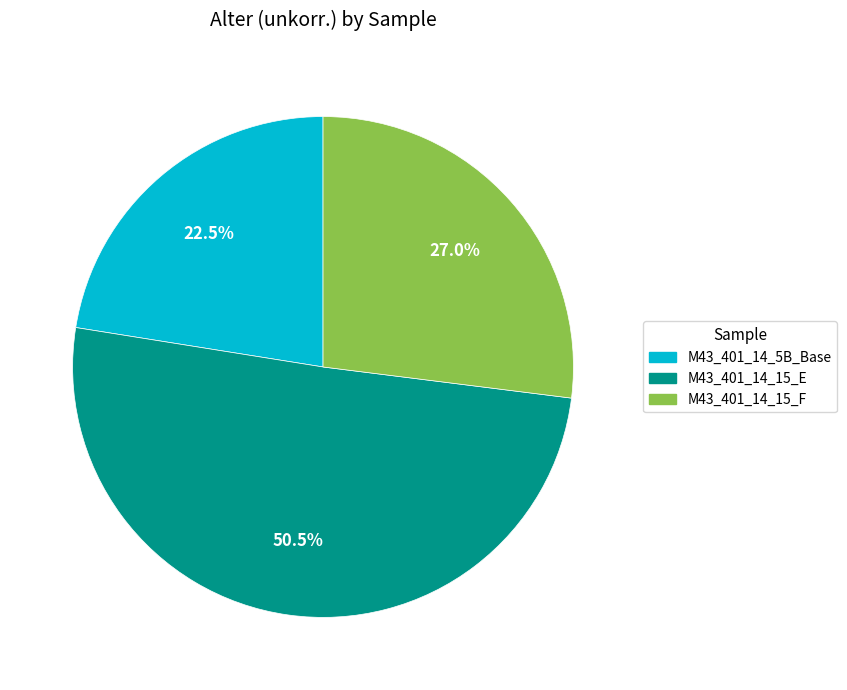

What is the majority slice?

M43_401_14_15_E